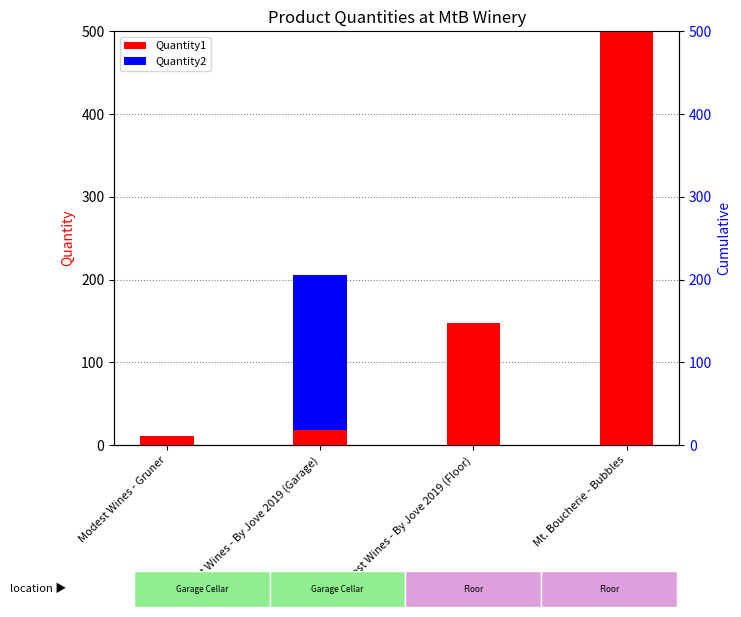

List the series in order of their peak value, highest first.

Quantity1, Quantity2